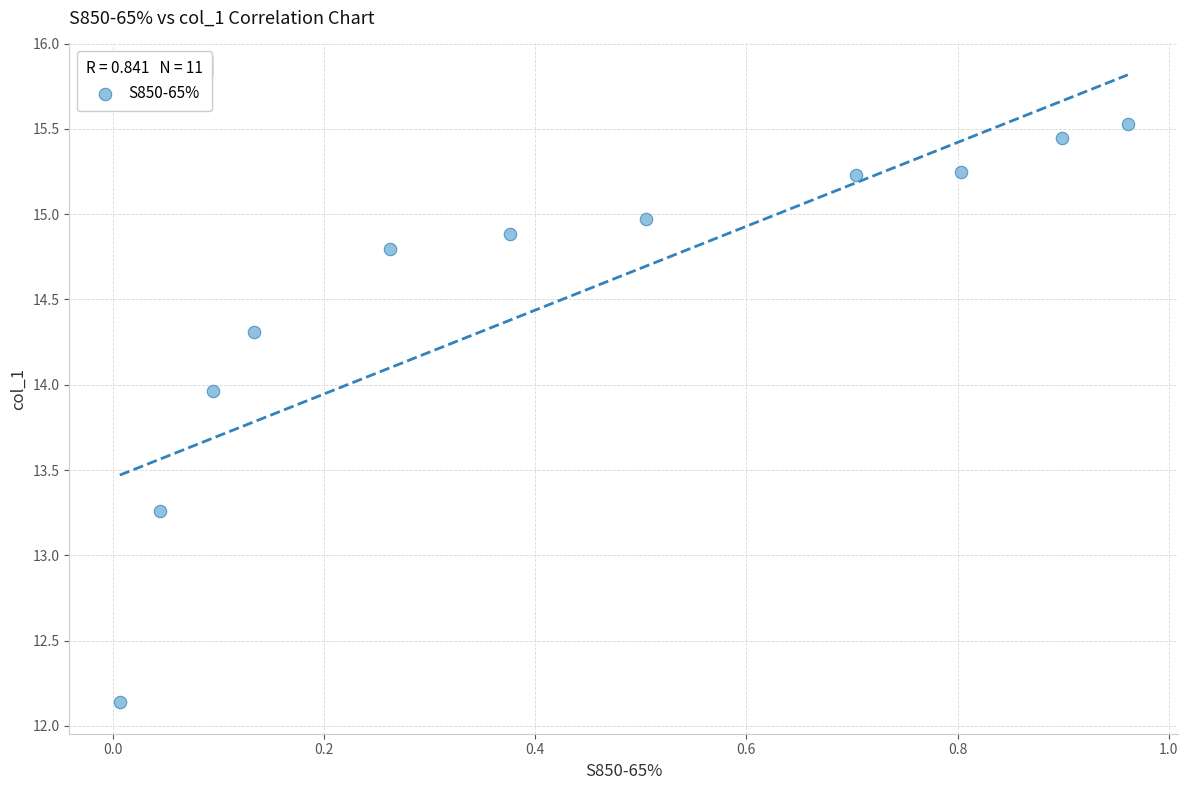

What is the average Y value?

14.5